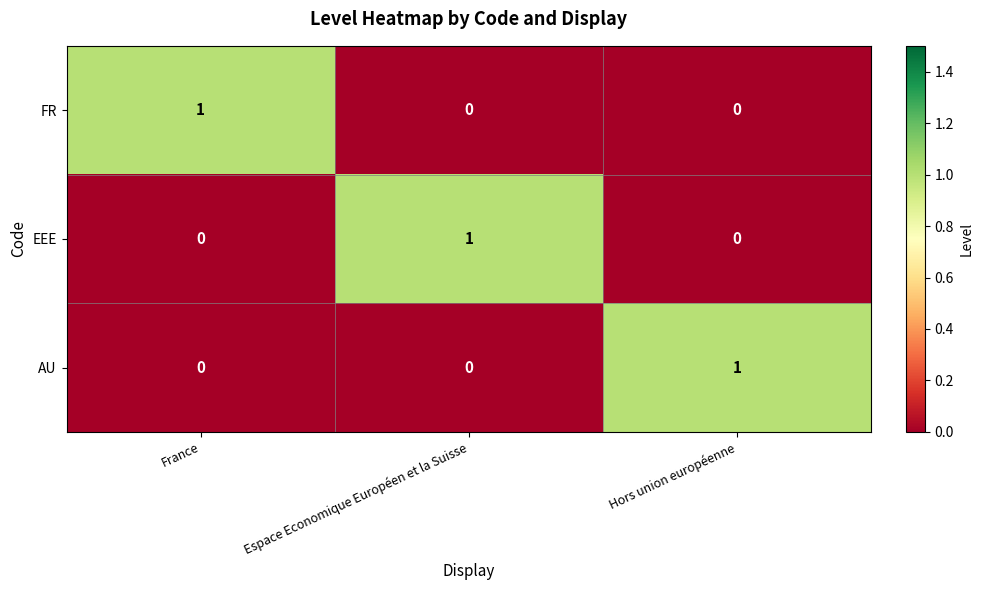

The EEE series shows -1 at Hors union européenne. True or false?

False